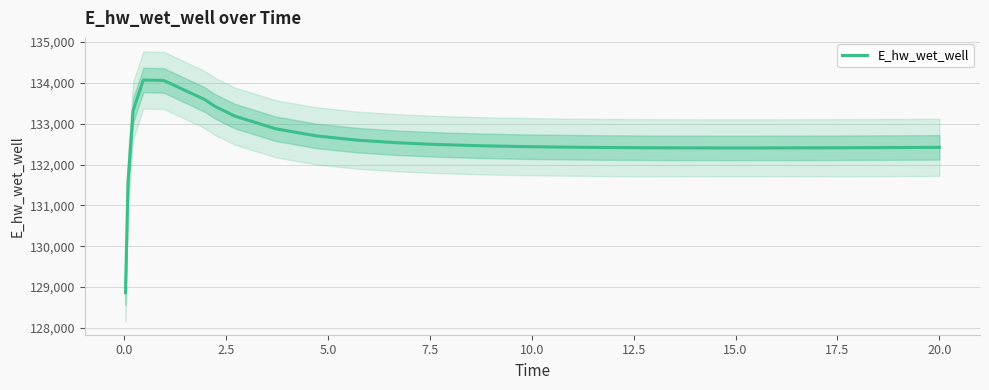

What is the maximum value for E_hw_wet_well?

134071.2